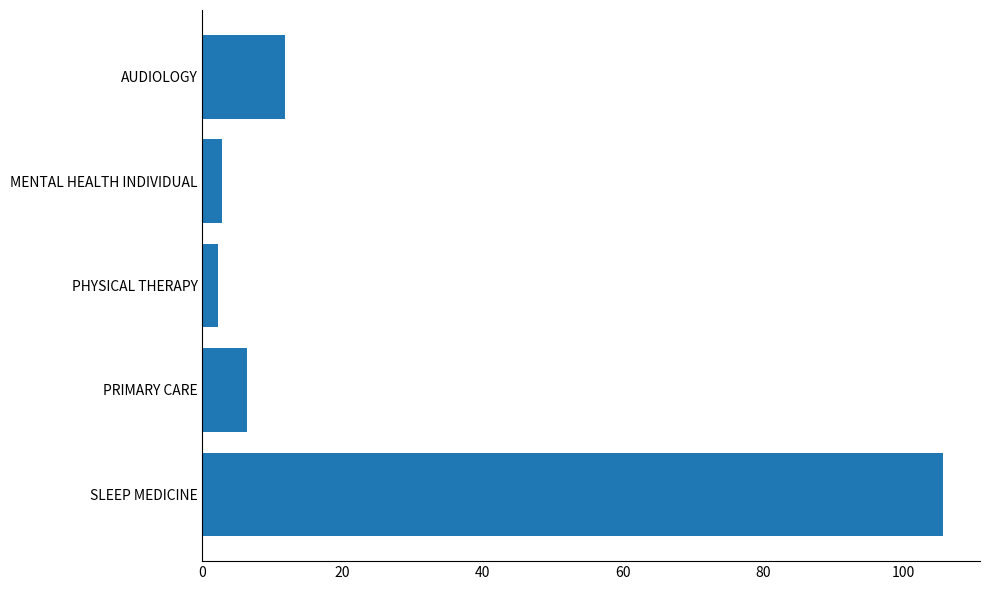

What is the label of the 2nd bar from the bottom?

PRIMARY CARE